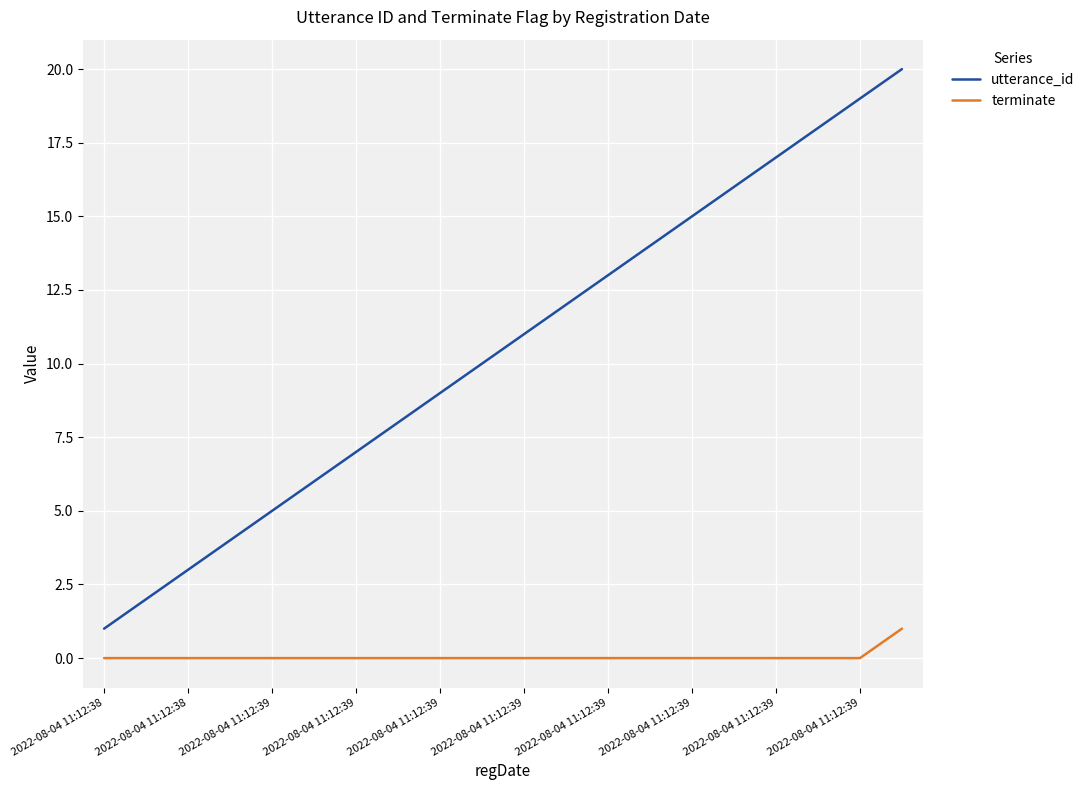

Rank the series by their maximum value, from highest to lowest.

utterance_id, terminate